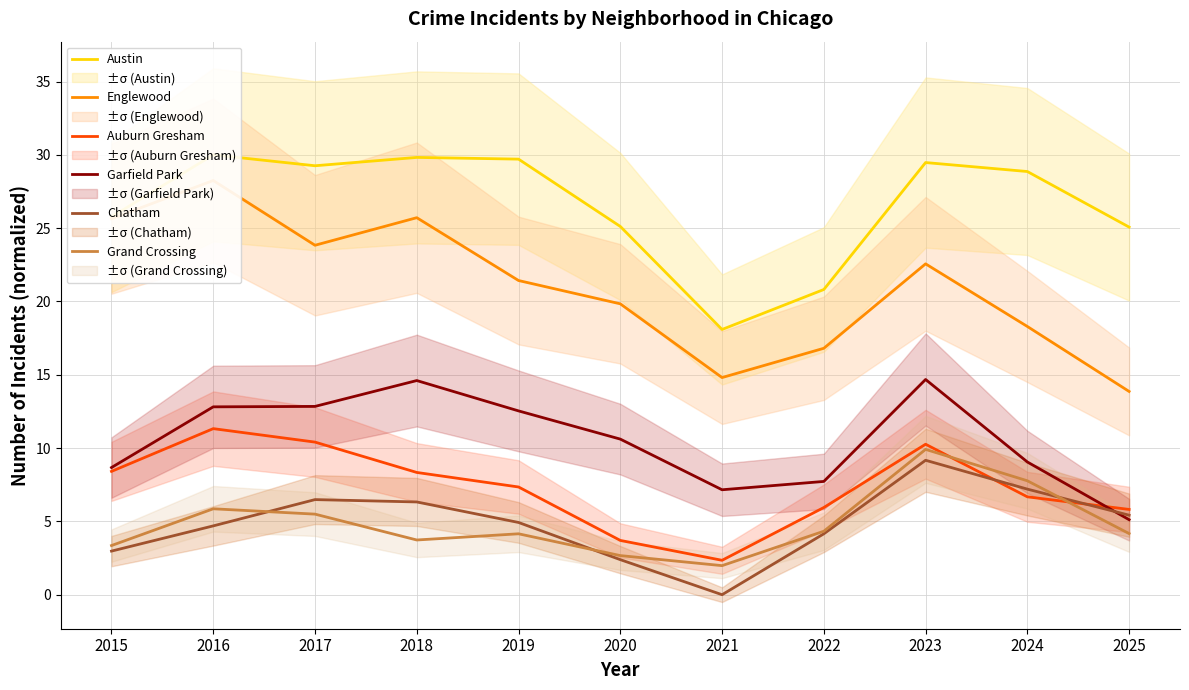

Reading left to right, transcribe all the data shown in this chart.

Austin: 25.8	30.0	29.3	29.8	29.7	25.1	18.1	20.8	29.5	28.9	25.1
Englewood: 25.6	28.3	23.8	25.7	21.4	19.8	14.8	16.8	22.6	18.3	13.9
Auburn Gresham: 8.4	11.3	10.4	8.3	7.3	3.7	2.3	5.9	10.3	6.7	5.8
Garfield Park: 8.7	12.8	12.8	14.6	12.5	10.6	7.2	7.7	14.7	9.1	5.1
Chatham: 3.0	4.7	6.5	6.3	4.9	2.4	0.0	4.2	9.2	7.2	5.4
Grand Crossing: 3.4	5.9	5.5	3.7	4.2	2.7	2.0	4.3	9.9	7.8	4.2